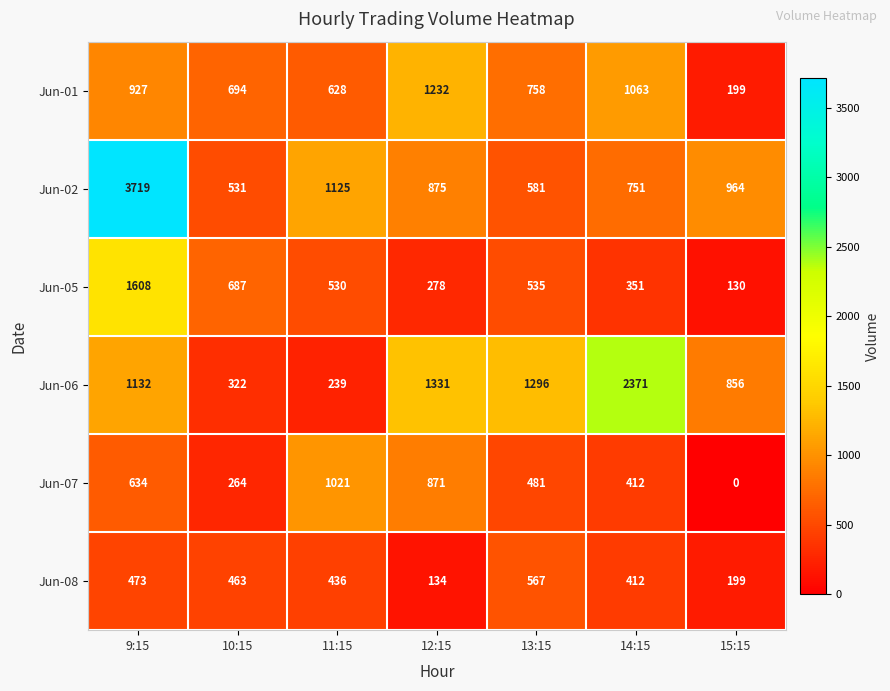

Count the number of categories in the chart.

7